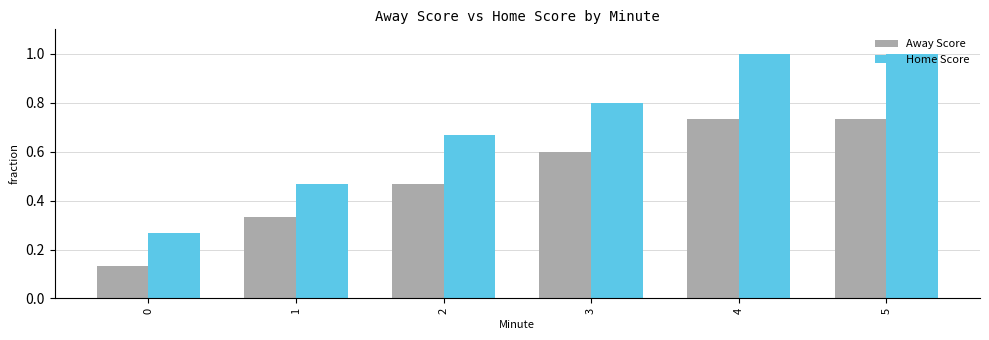

What is the highest value of the Home Score series?

1.0